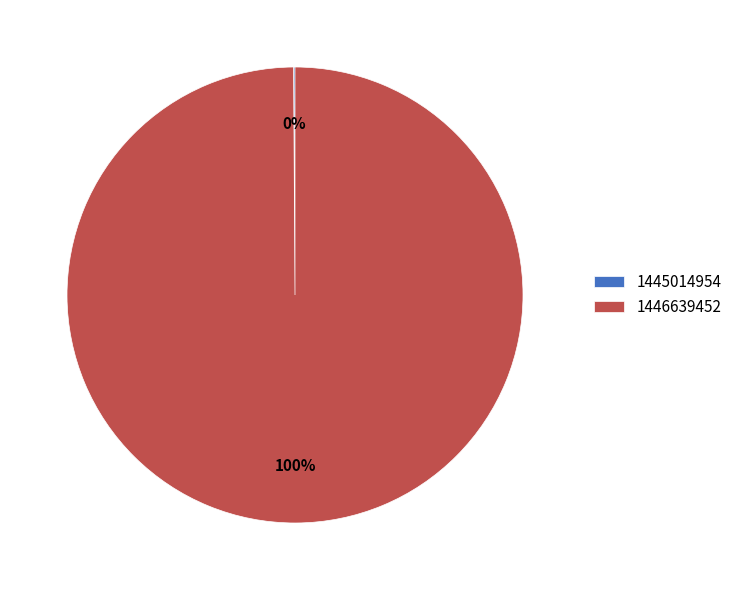

Which category has the biggest portion of the pie?

1446639452